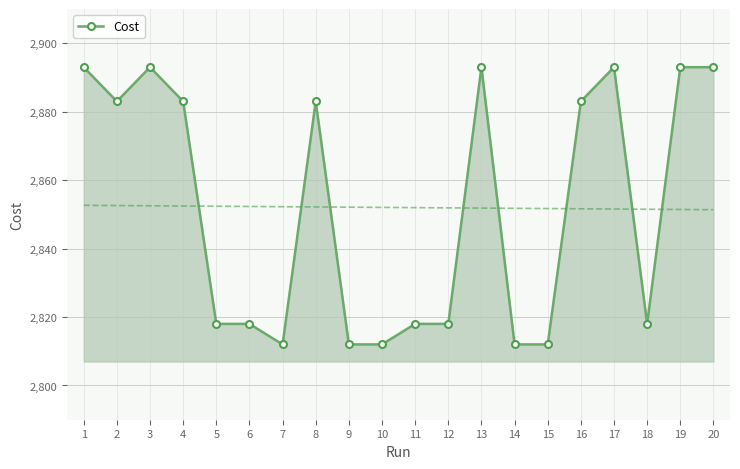

How many points are lower than both their immediate neighbors (excluding endpoints)?

5